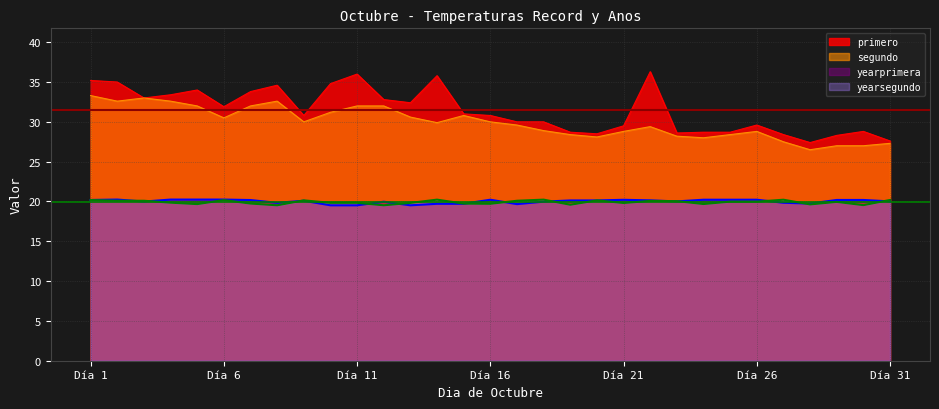

What is the difference between the second highest and minimum values in the yearprimera series?

0.7